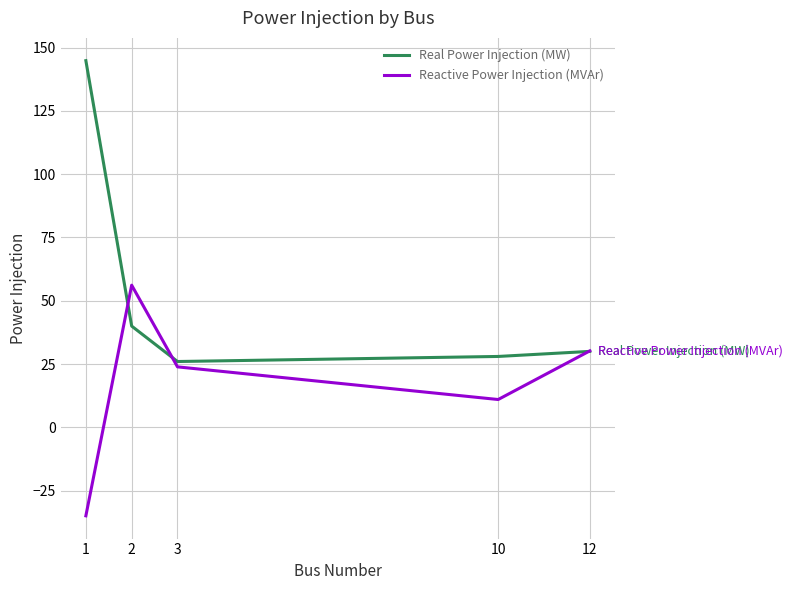

At which label does Real Power Injection (MW) reach its minimum?

3